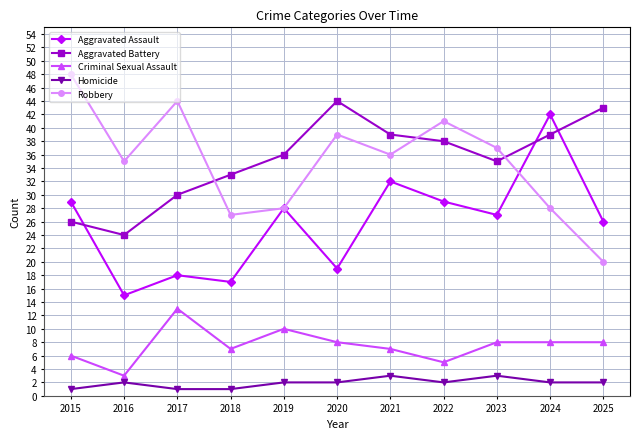

Rank the series at 2020 from highest to lowest value.

Aggravated Battery, Robbery, Aggravated Assault, Criminal Sexual Assault, Homicide